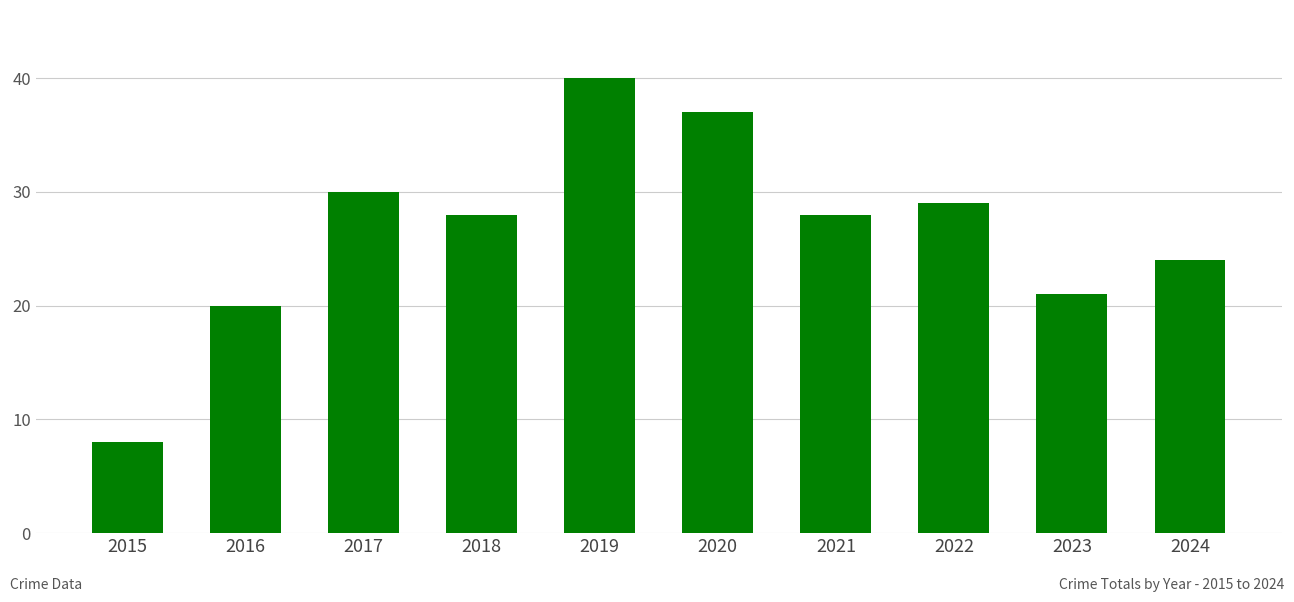

What is the difference between the values at 2024 and 2016?

4